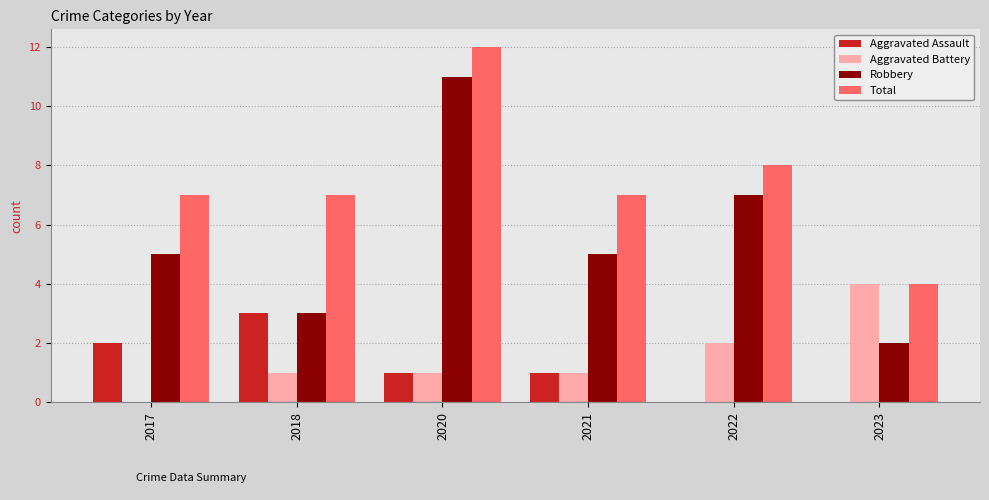

What is the maximum value for Total?

12